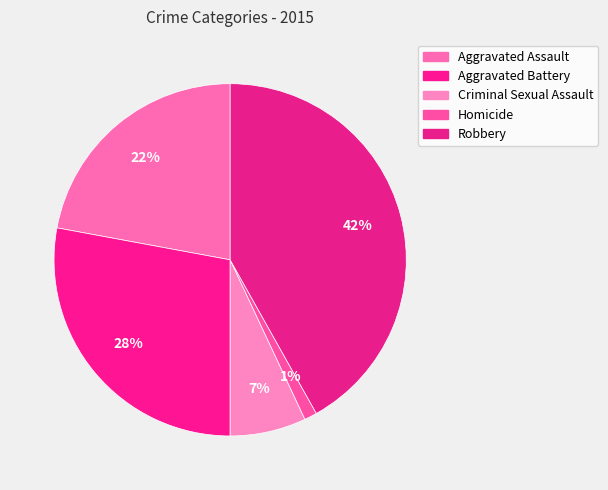

To the nearest percent, what is the difference between the Criminal Sexual Assault and Aggravated Assault slice percentages?

15%